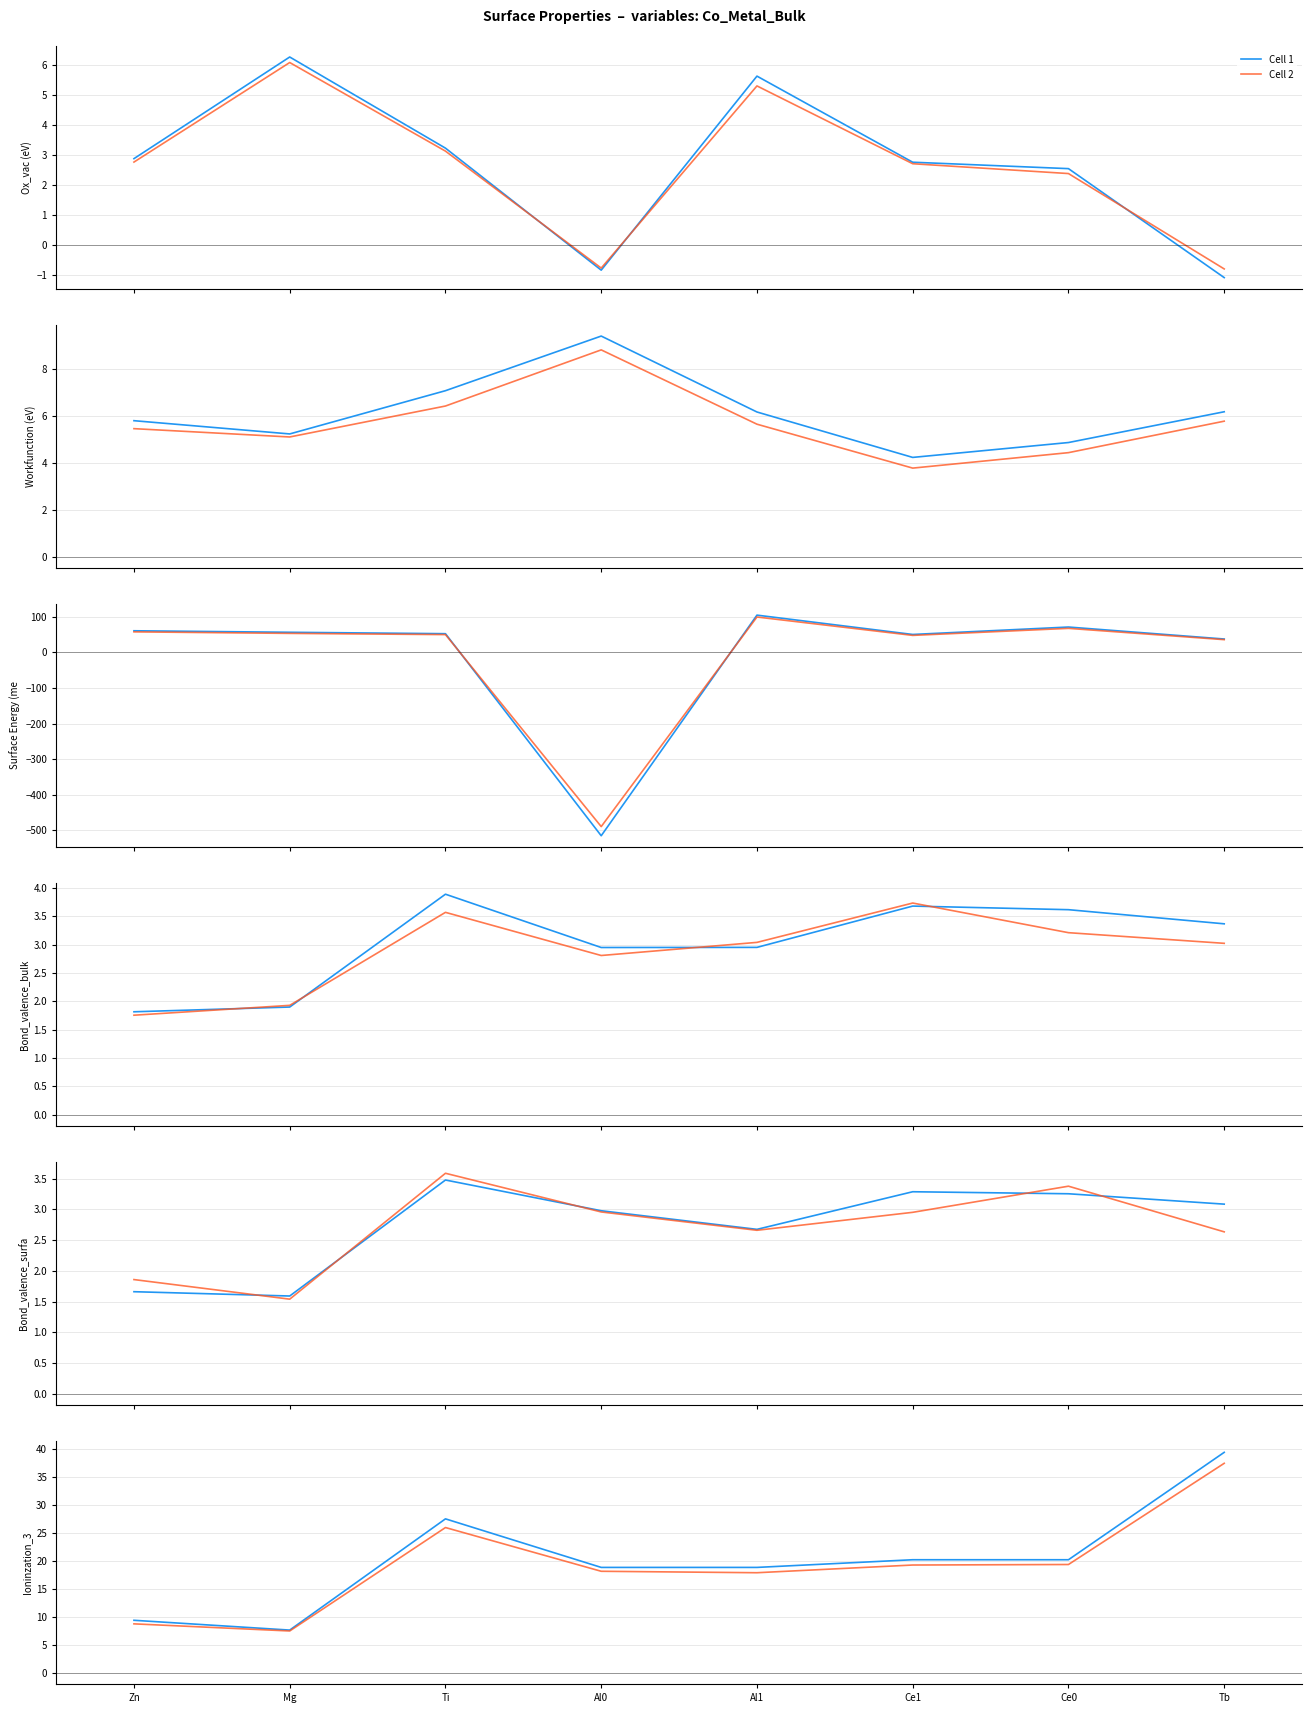

What position from the left is Al1?

5